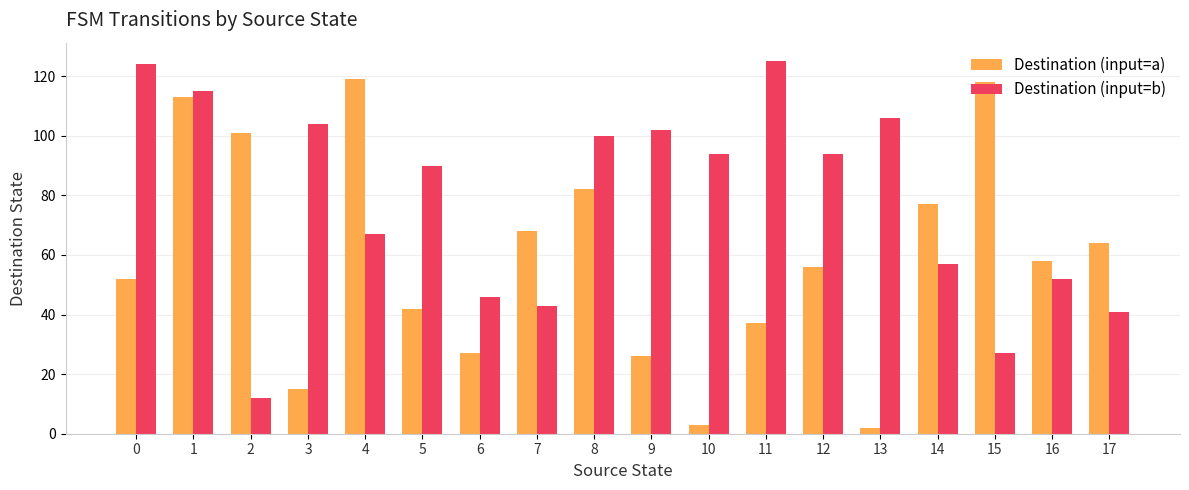

Between 4 and 13, which series saw the biggest shift?

Destination (input=a)